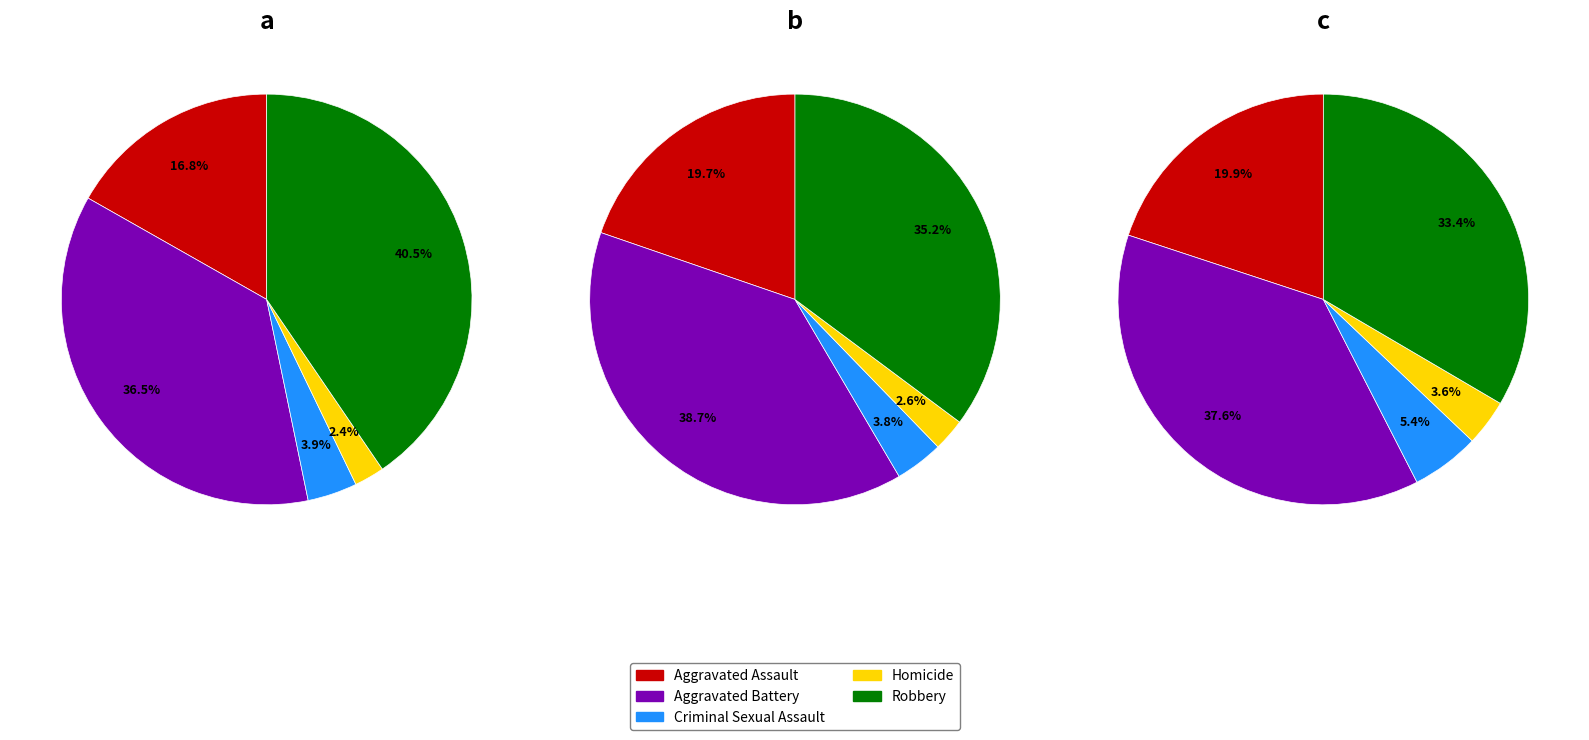

True or false: Aggravated Assault accounts for 20% of the total.

True